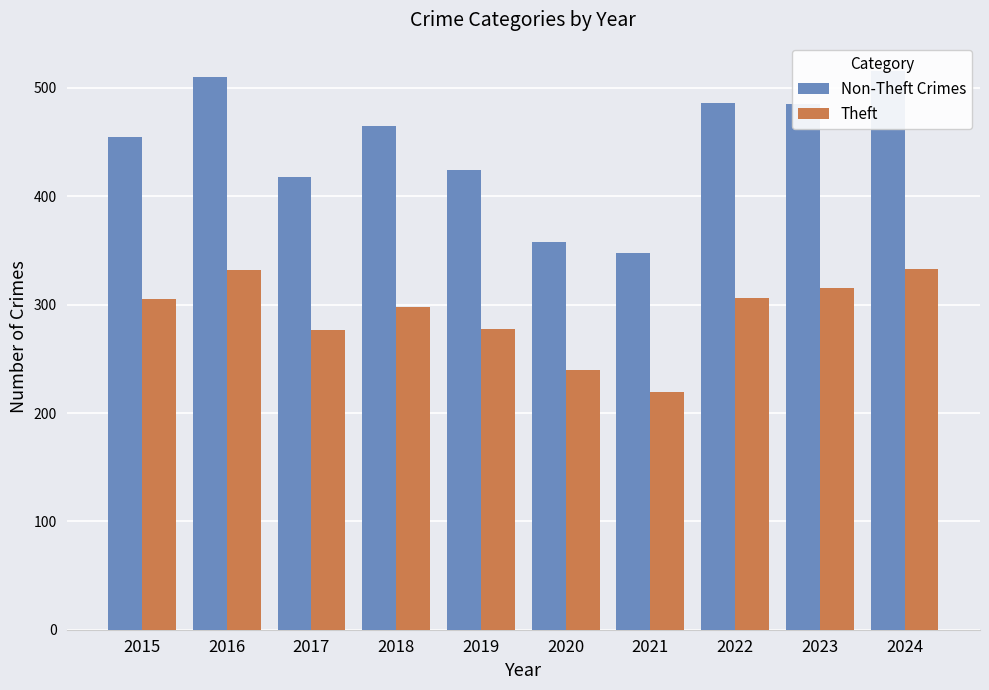

Which category has the lowest value in the Non-Theft Crimes series?

2021